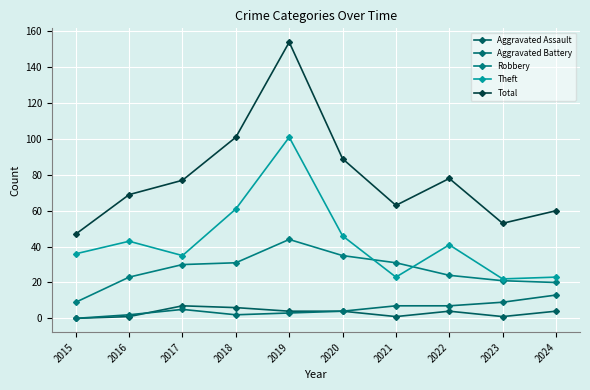

Which category has the lowest value in the Aggravated Battery series?

2015